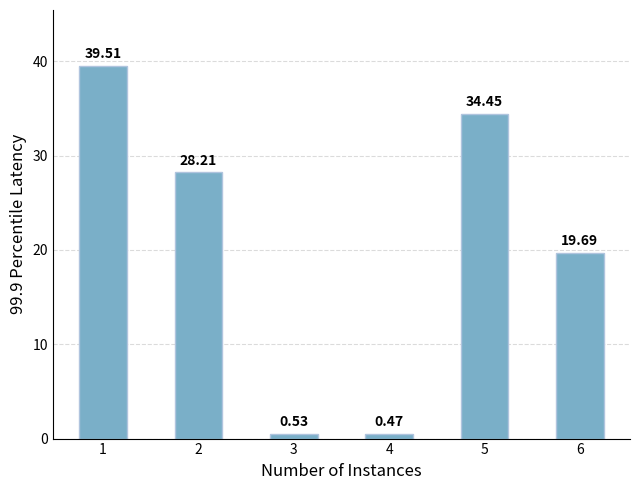

Are the bars horizontal?

No